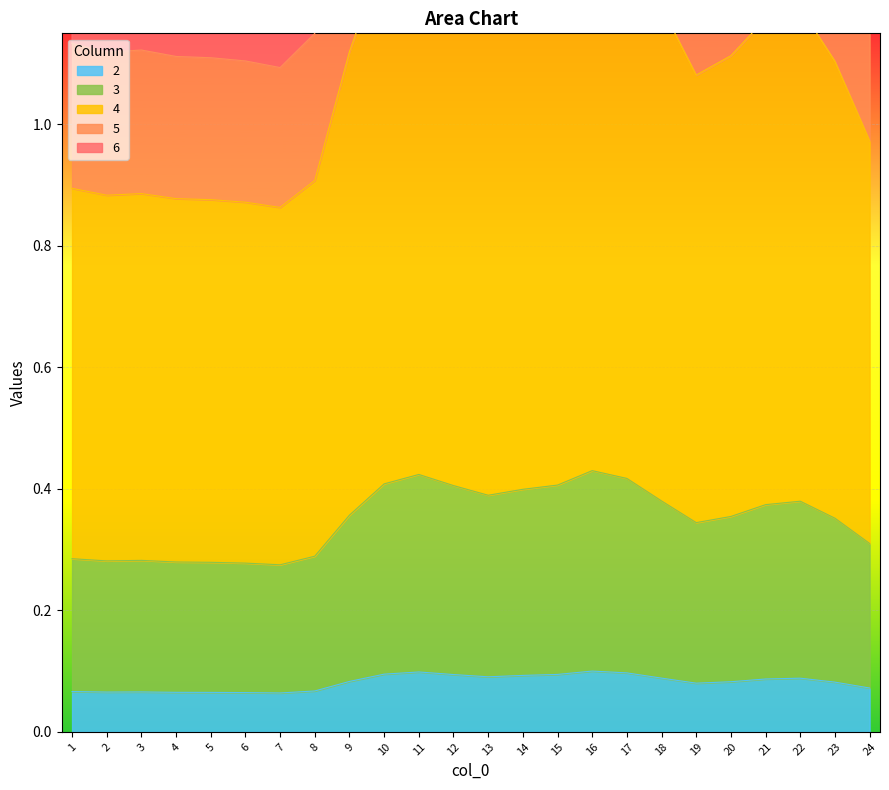

True or false: 5 and 2 intersect in this chart.

False